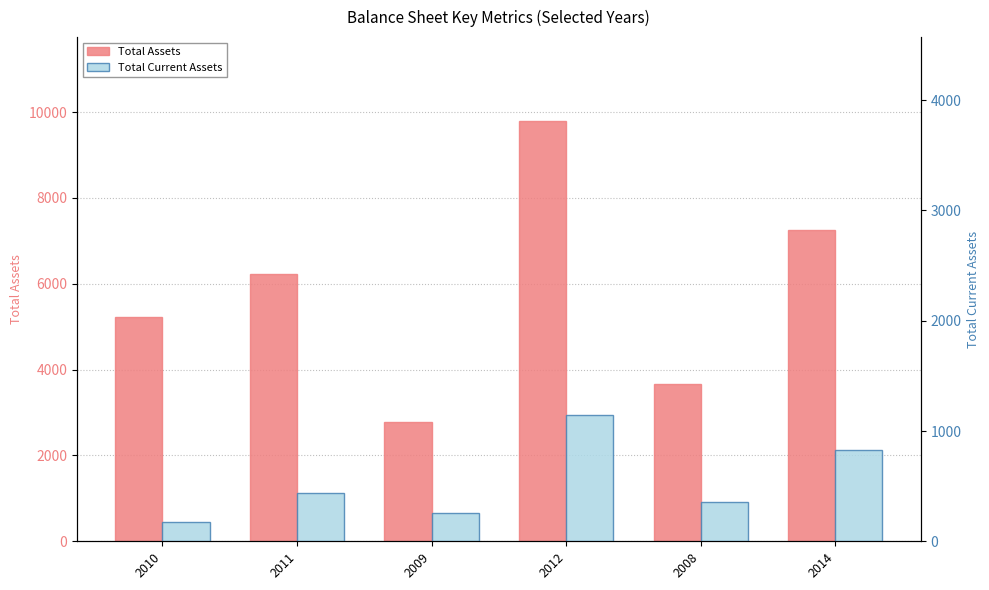

At which category does the chart reach its peak across all series?

2012